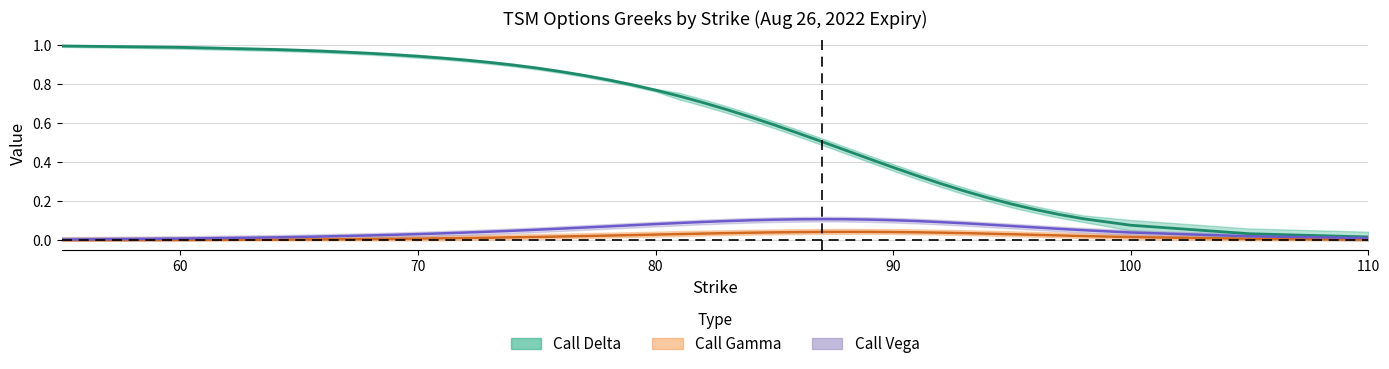

The Call Gamma series shows 0.0 at 11. True or false?

False